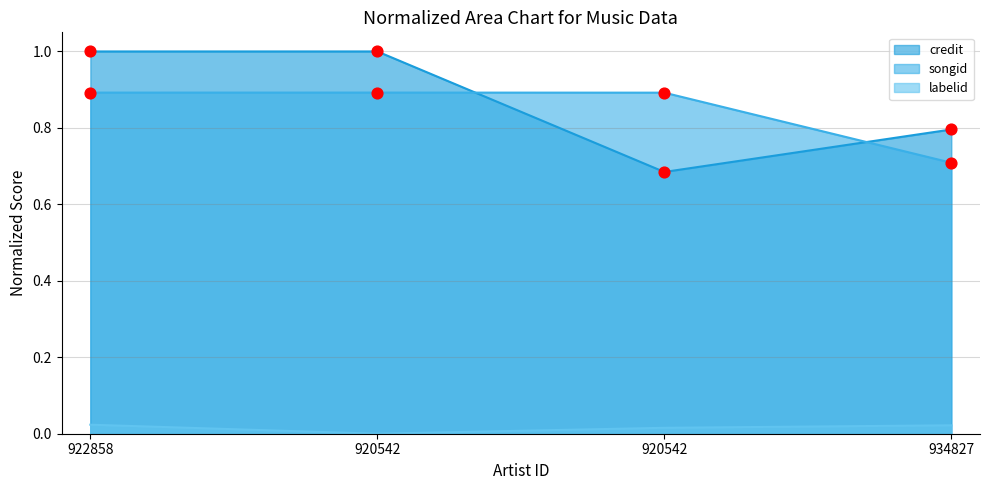

Which series contains the highest Y value?

credit